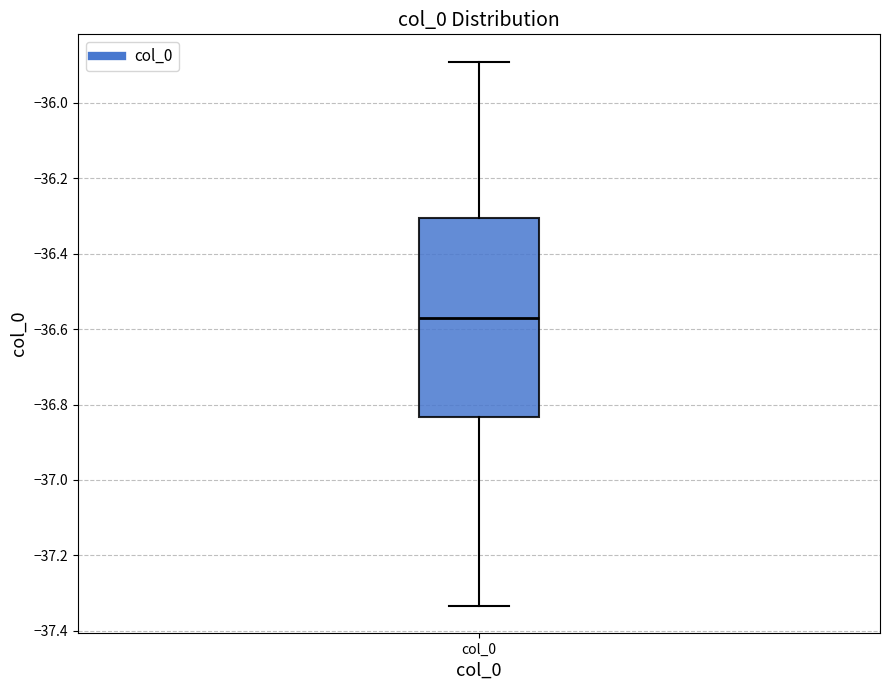

Transcribe this box plot: give where the median line is, the range the box spans, and where the two whiskers end, as read against the y-axis. The values are not printed on the chart, so give them approximately, as read against the axis.

median -36.56, box -36.84 to -36.30, whiskers -37.34 to -35.90